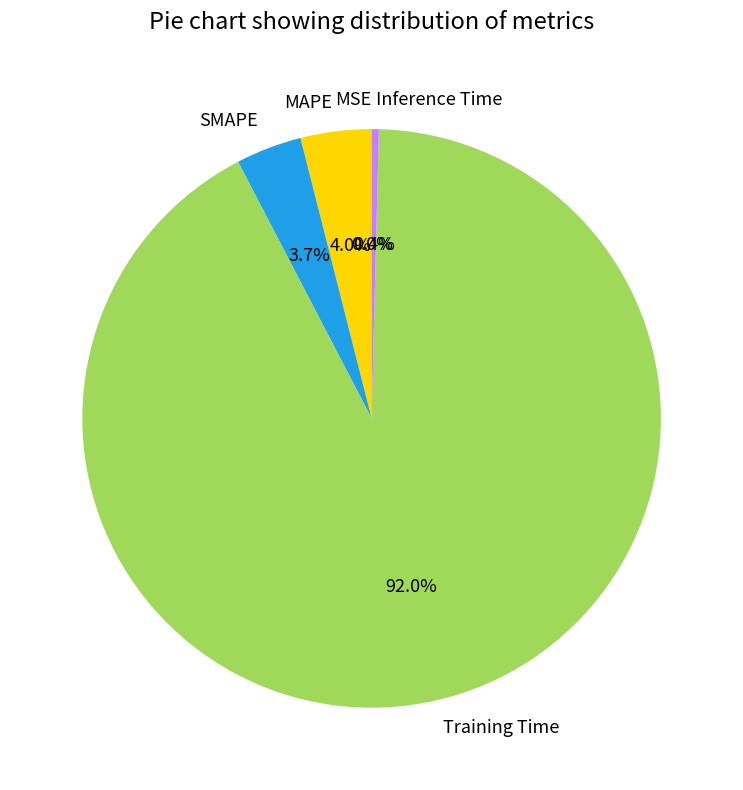

Is it true that Inference Time is 0% of the pie?

True